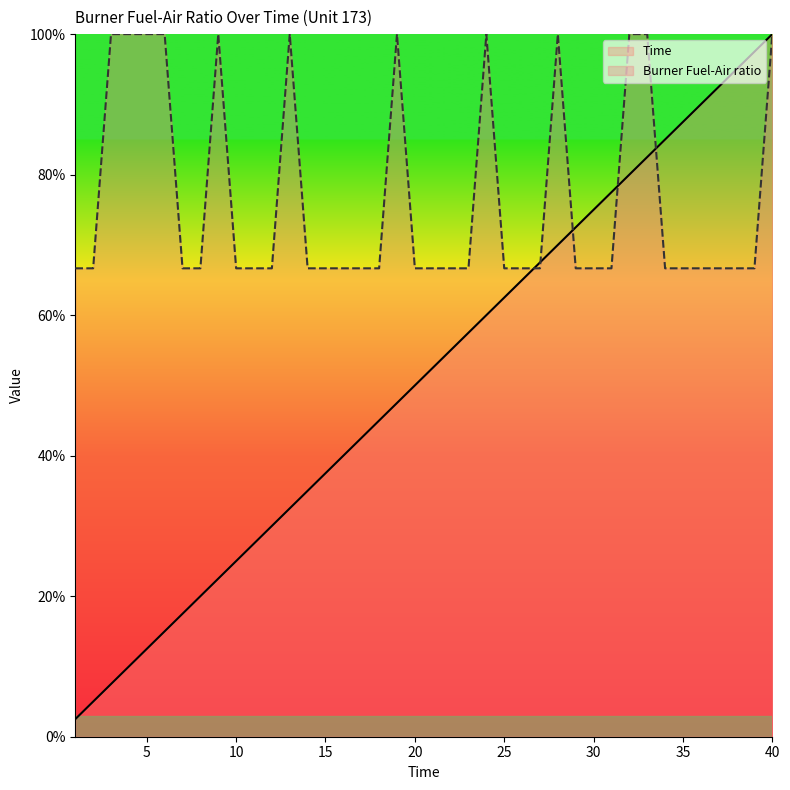

Which category has the lowest value across all series?

1